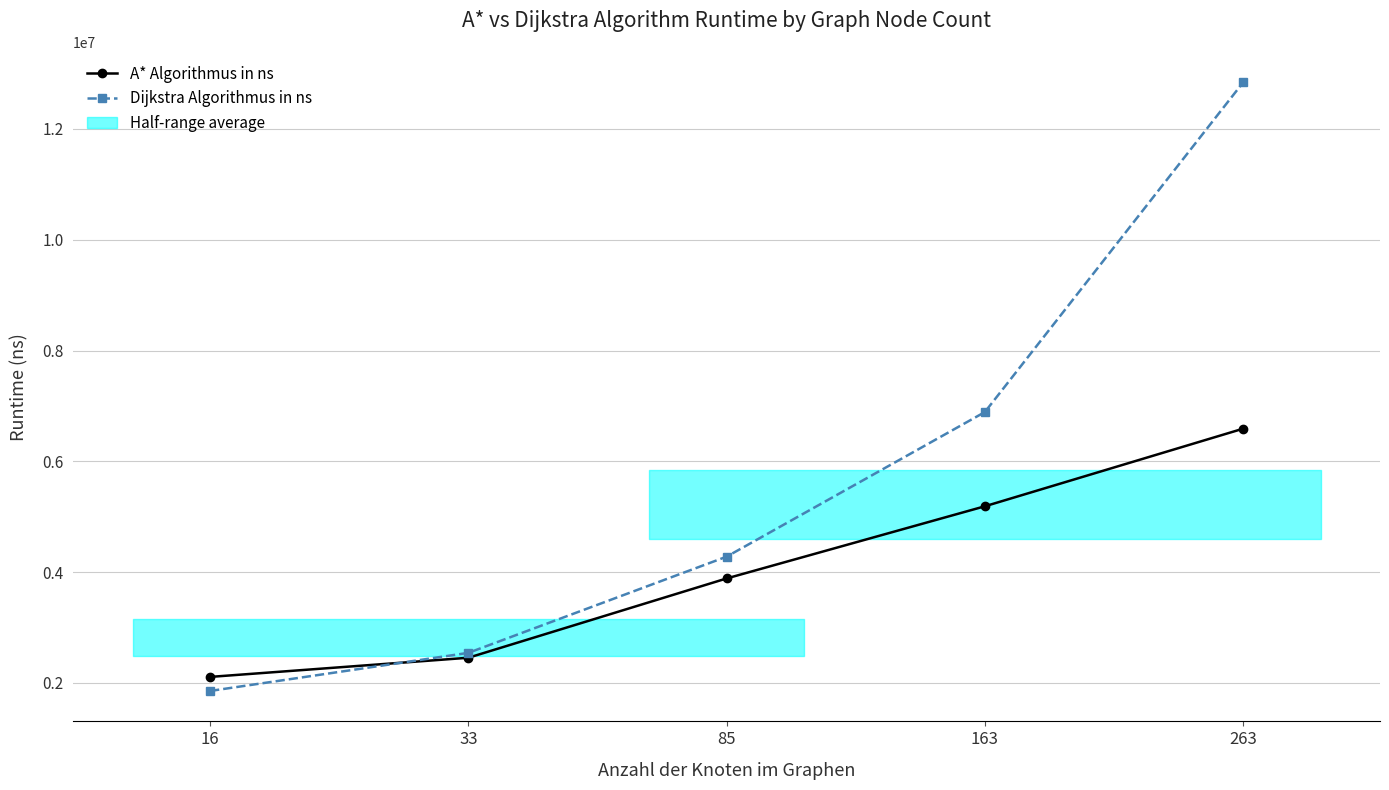

What is the minimum value shown in the chart?

1855400